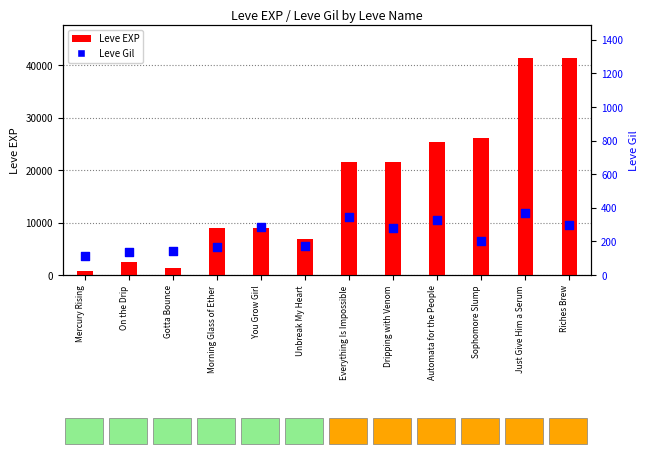

Which series has the largest total across all categories?

Leve EXP